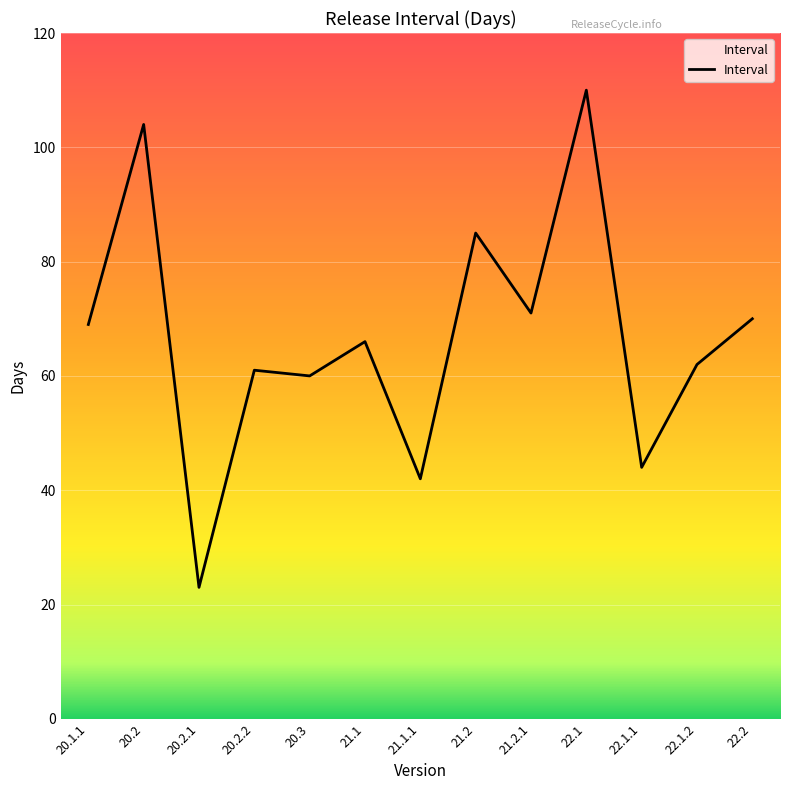

What value does the data have at 20.2.2, to the nearest 5?

60